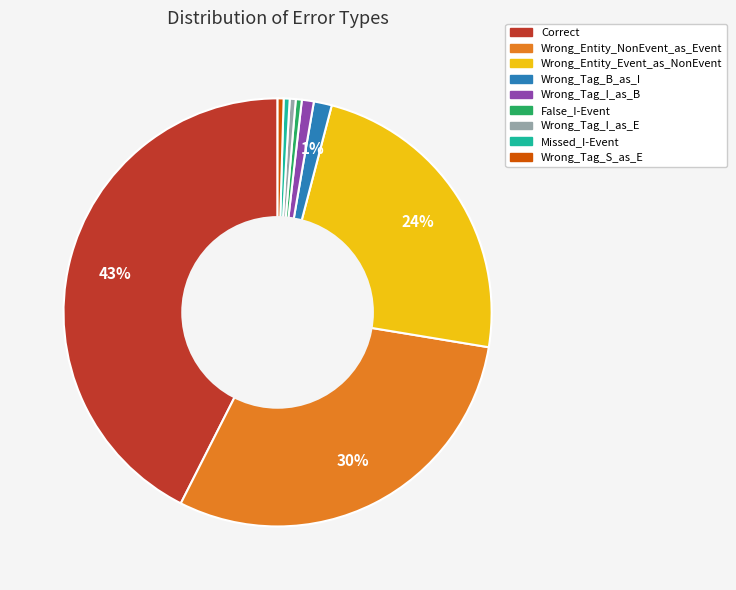

How many slices are in this pie chart?

9